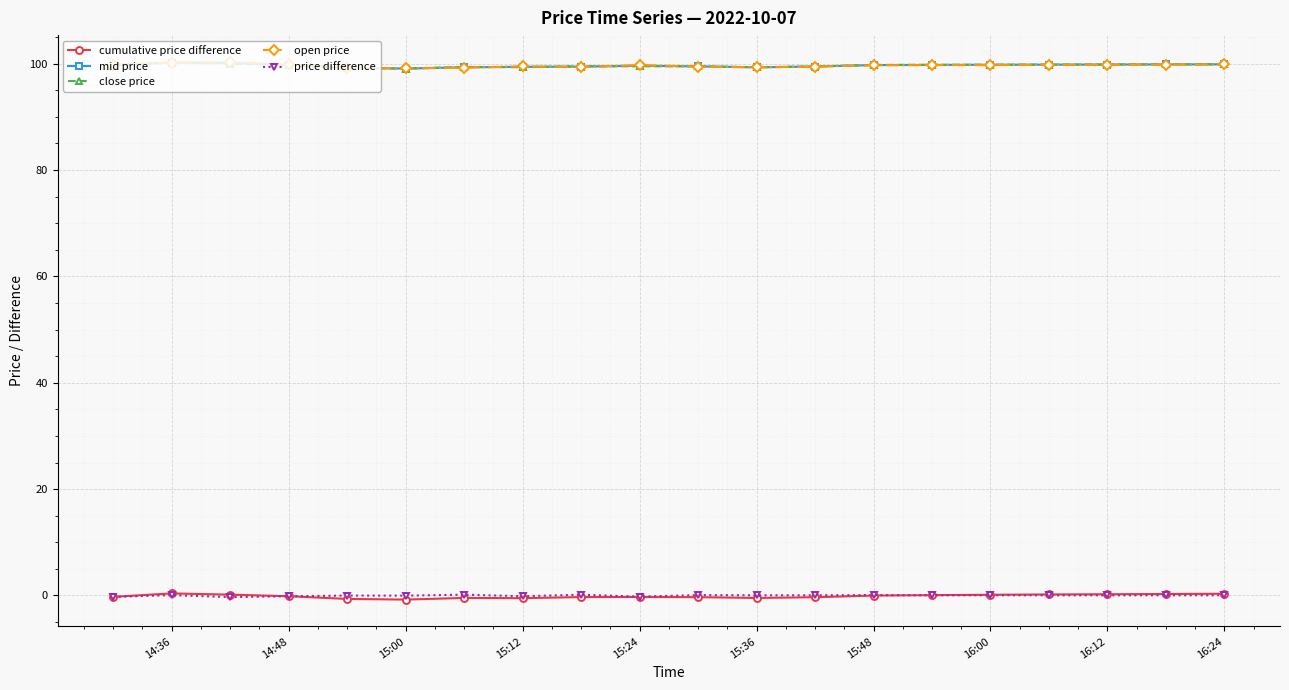

Does the chart have visible grid lines?

Yes